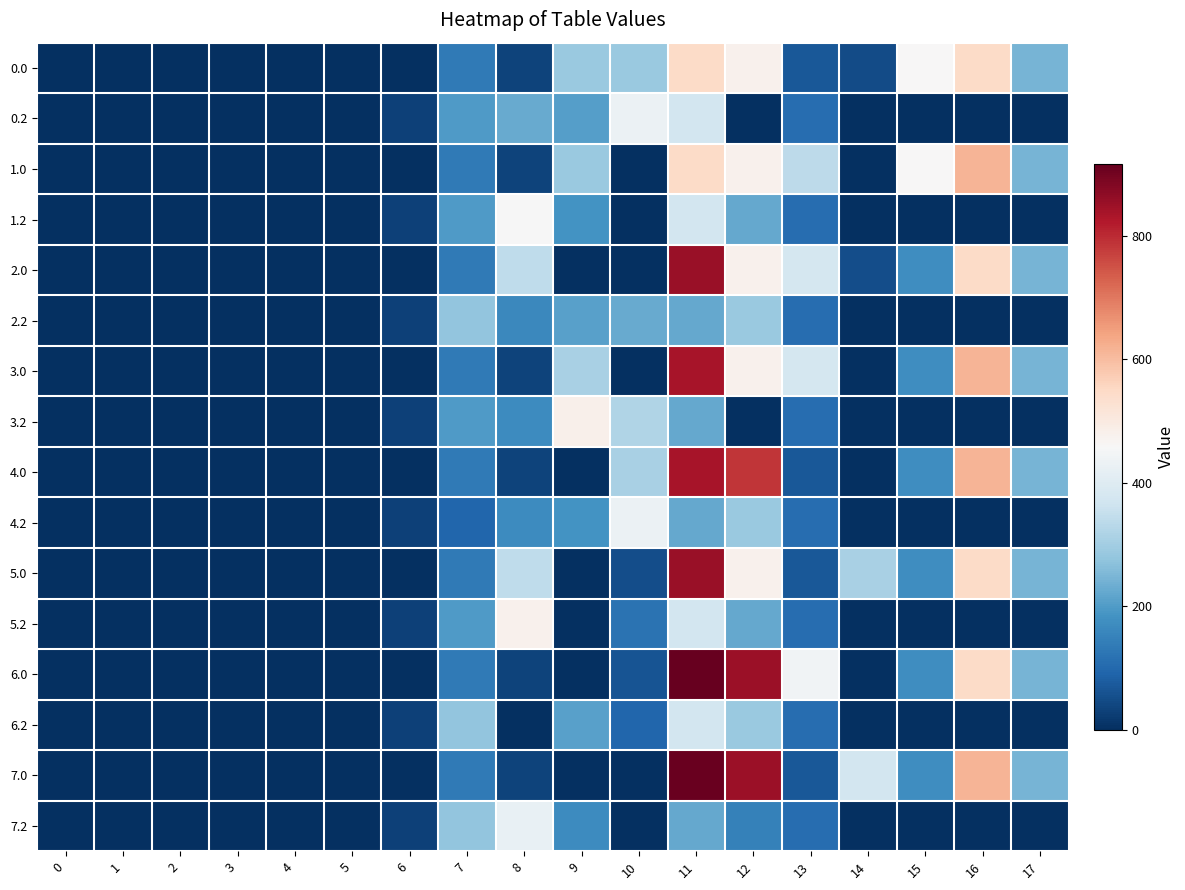

List the series in order of their peak value, lowest first.

2.2, 6.2, 7.2, 0.2, 4.2, 1.2, 5.2, 3.2, 0.0, 1.0, 3.0, 4.0, 2.0, 5.0, 7.0, 6.0